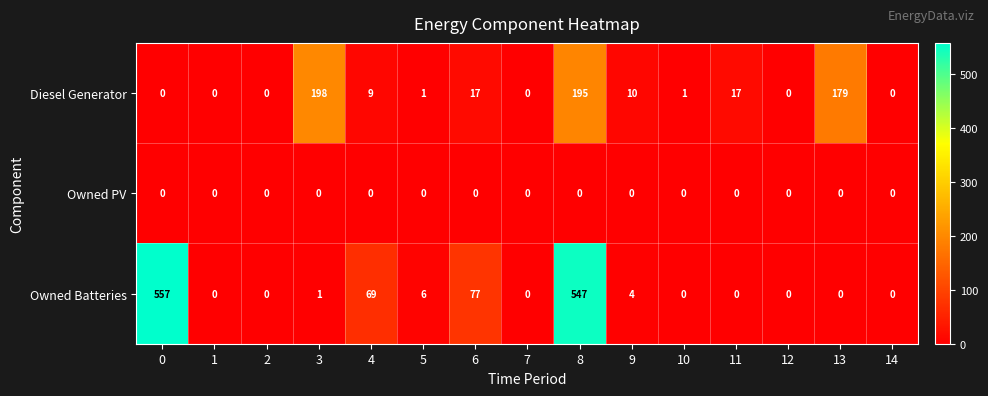

What is the maximum value shown in the chart?

557